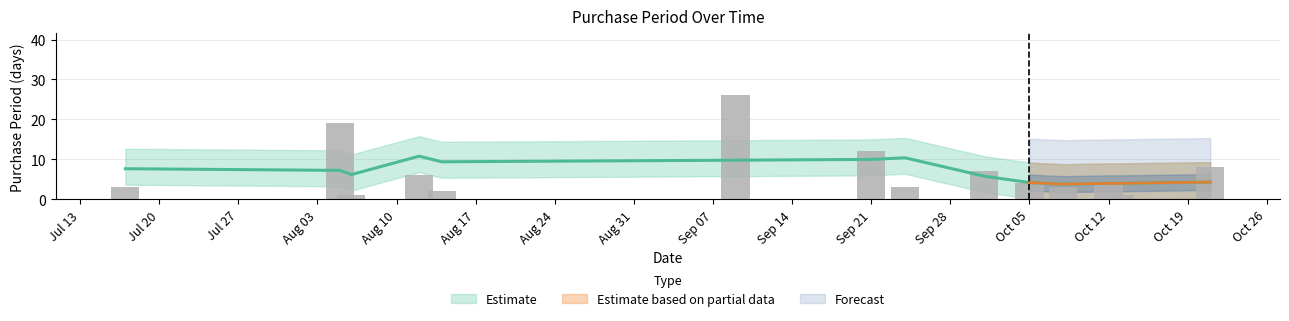

Rank the categories by value from highest to lowest.

2015-09-09, 2015-08-05, 2015-09-21, 2015-10-21, 2015-10-01, 2015-08-12, 2015-10-05, 2015-10-12, 2015-07-17, 2015-09-24, 2015-10-08, 2015-08-14, 2015-08-06, 2015-10-13